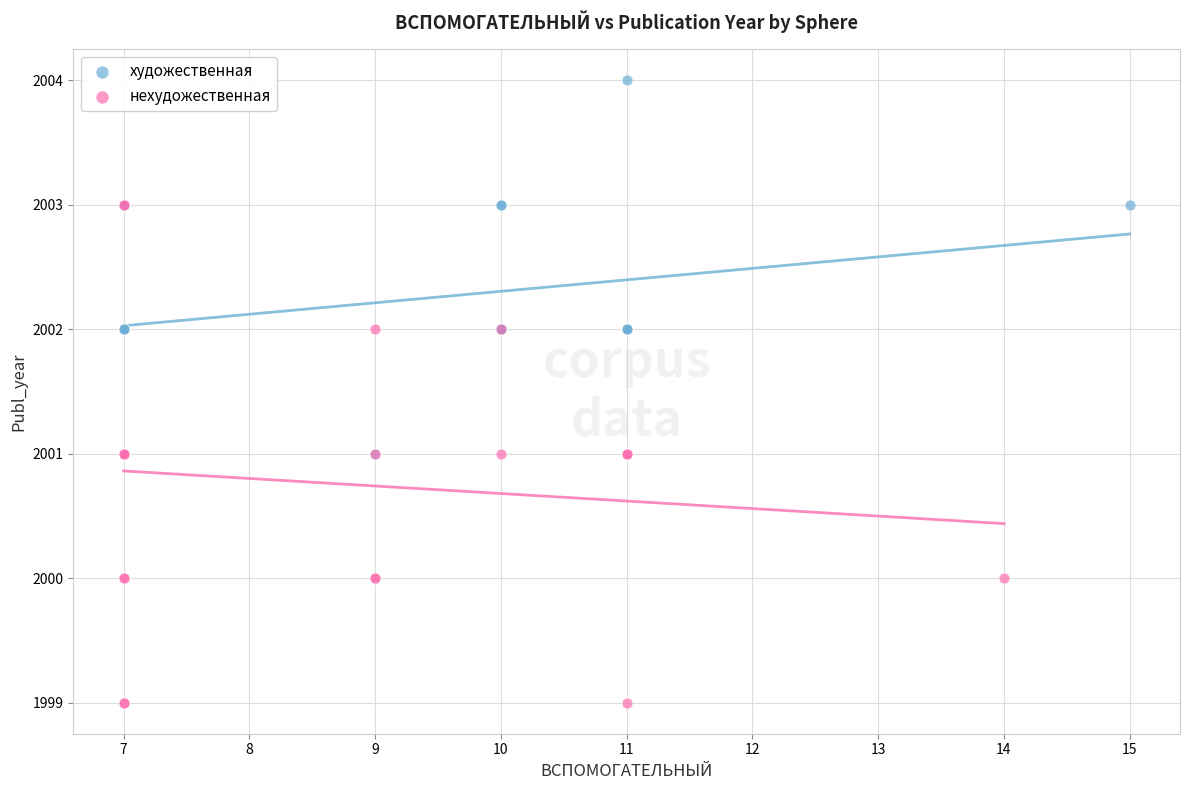

What are all the series names shown in the legend?

художественная, нехудожественная